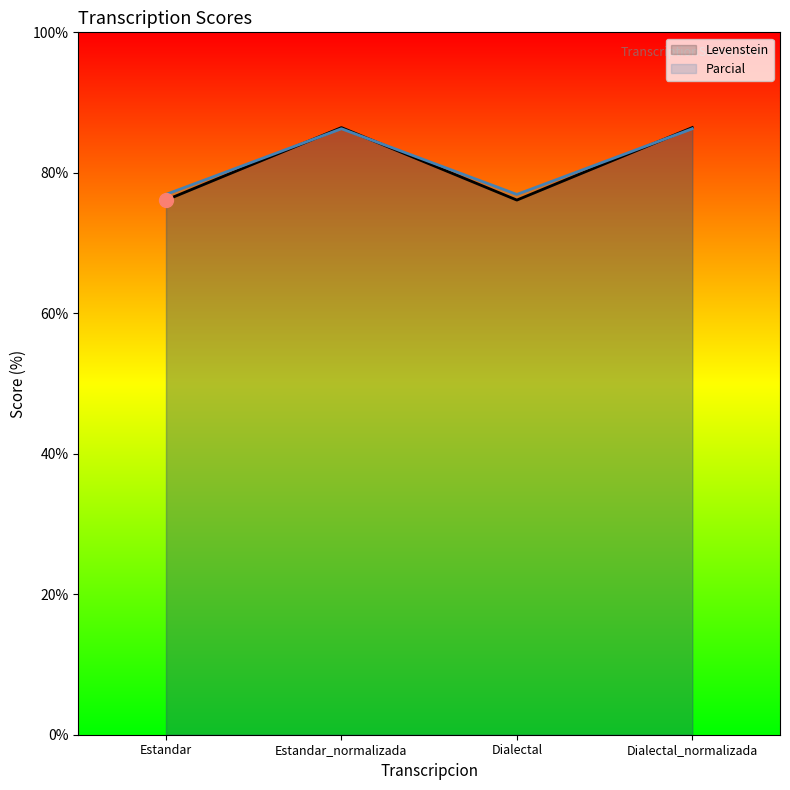

In Parcial, how many points are lower than both neighbors (excluding endpoints)?

1